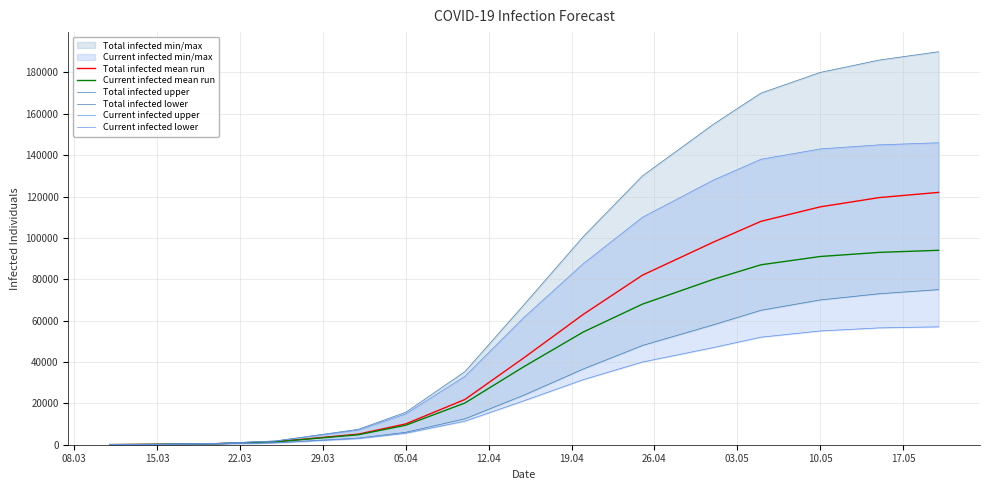

What is the maximum value for Current infected mean run?

94000